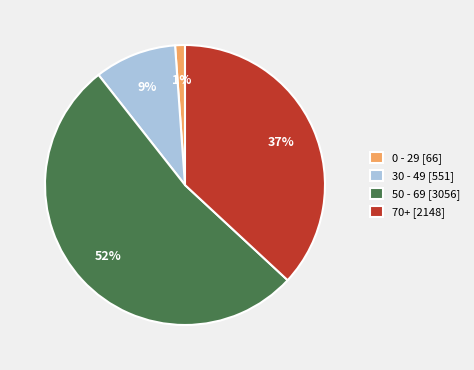

To the nearest percent, what portion does 0 - 29 [66] represent?

1%